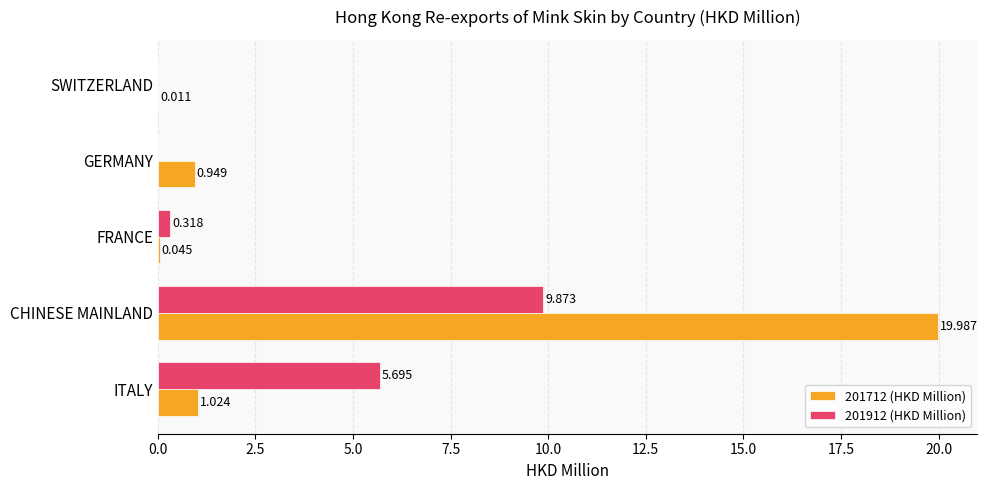

At which category is the sum across all series the highest?

CHINESE MAINLAND